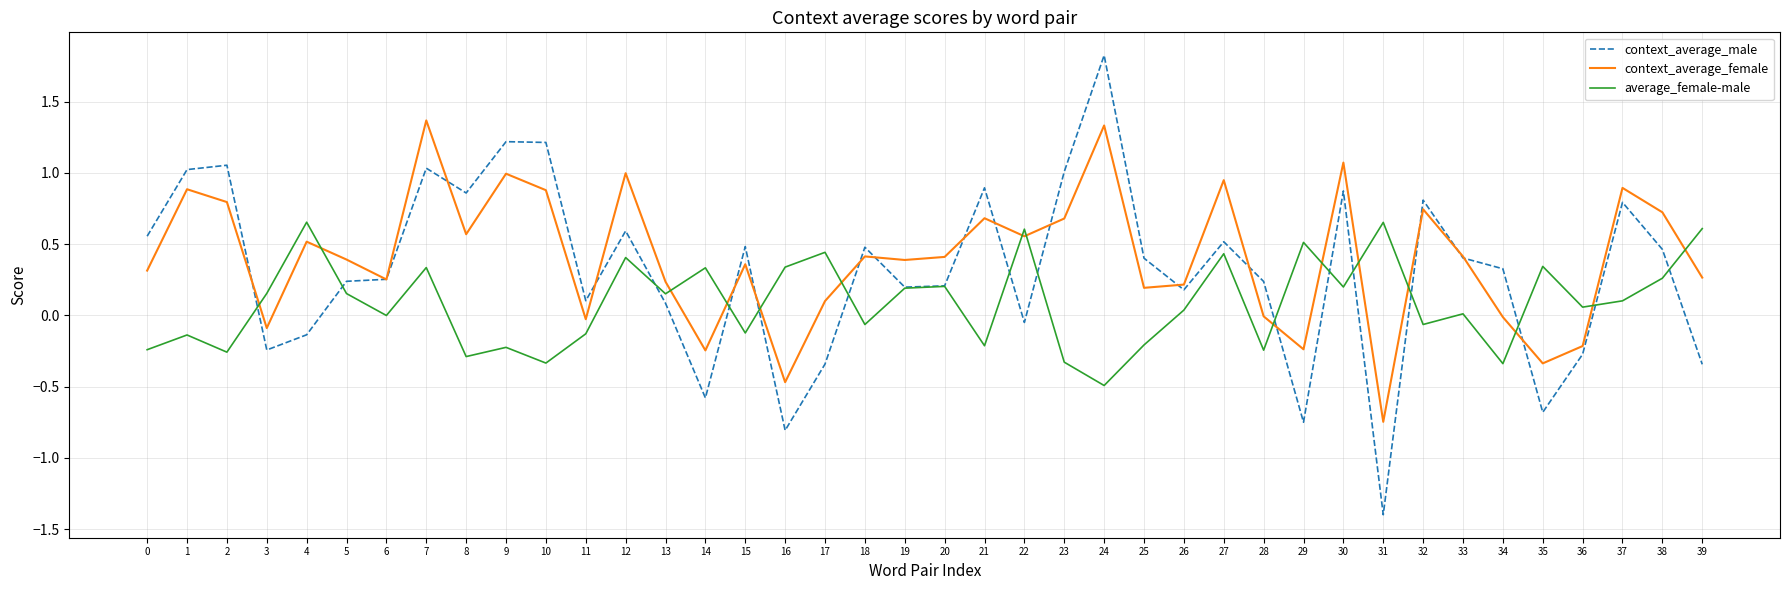

After their last crossing, which series has the higher values: average_female-male or context_average_female?

average_female-male